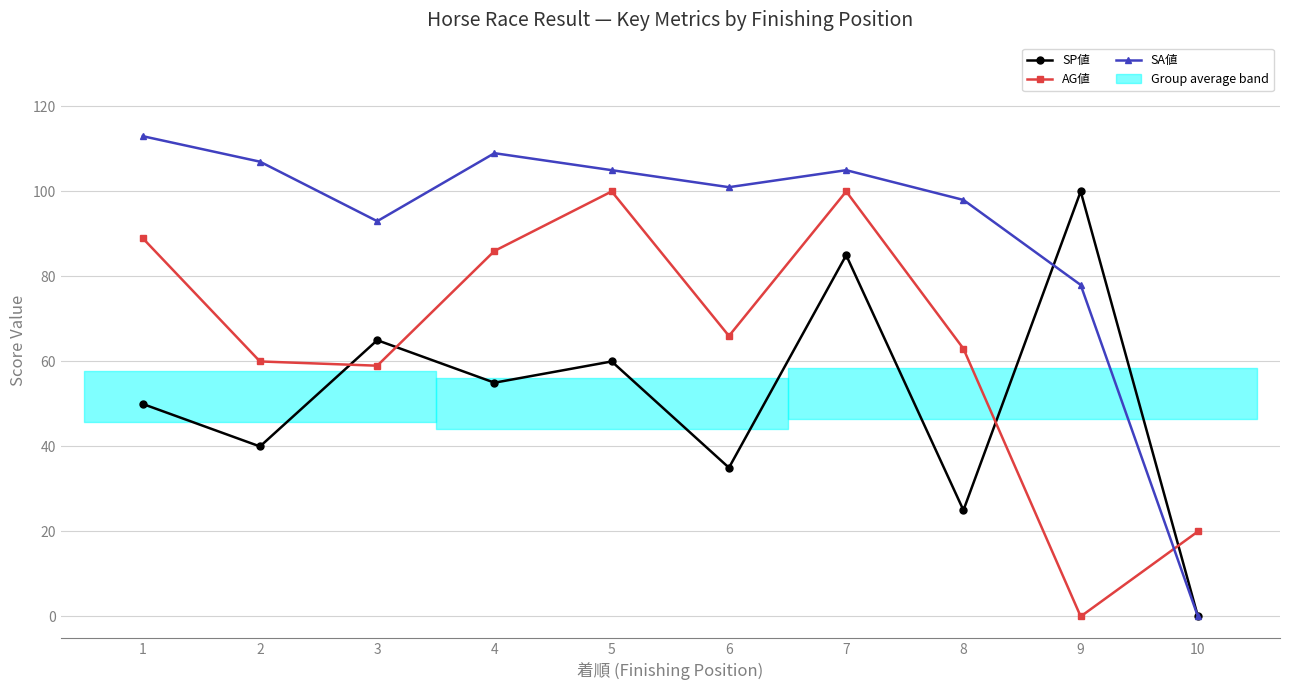

At which label is SA値 closest to 56?

9